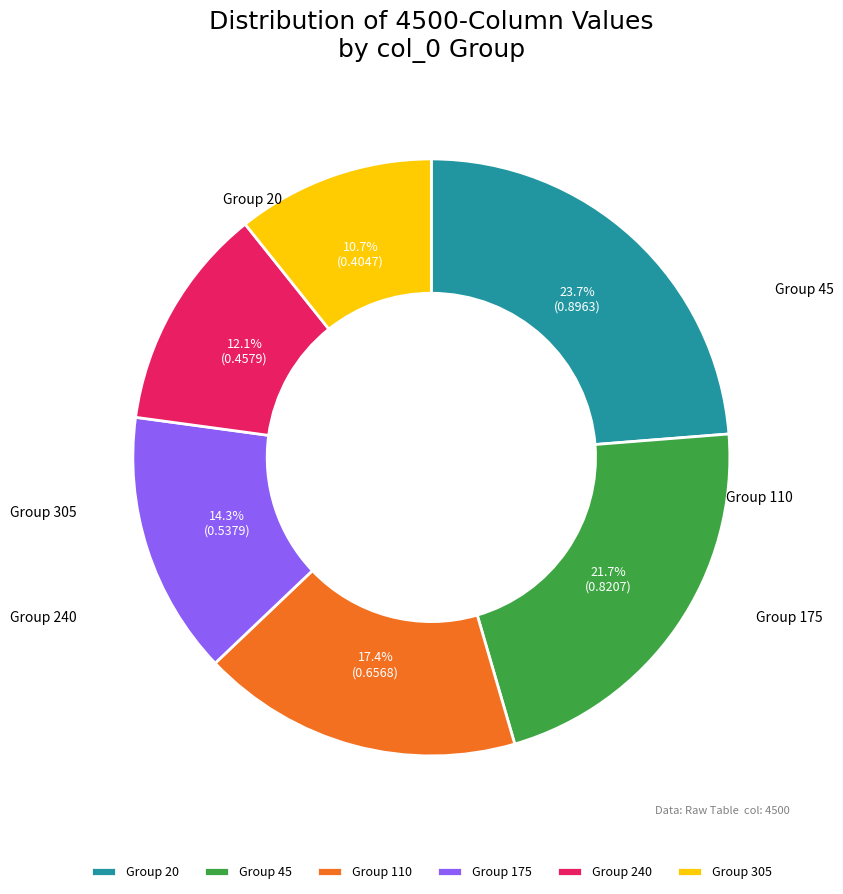

Which has a higher value, Group 45 or Group 20?

Group 20